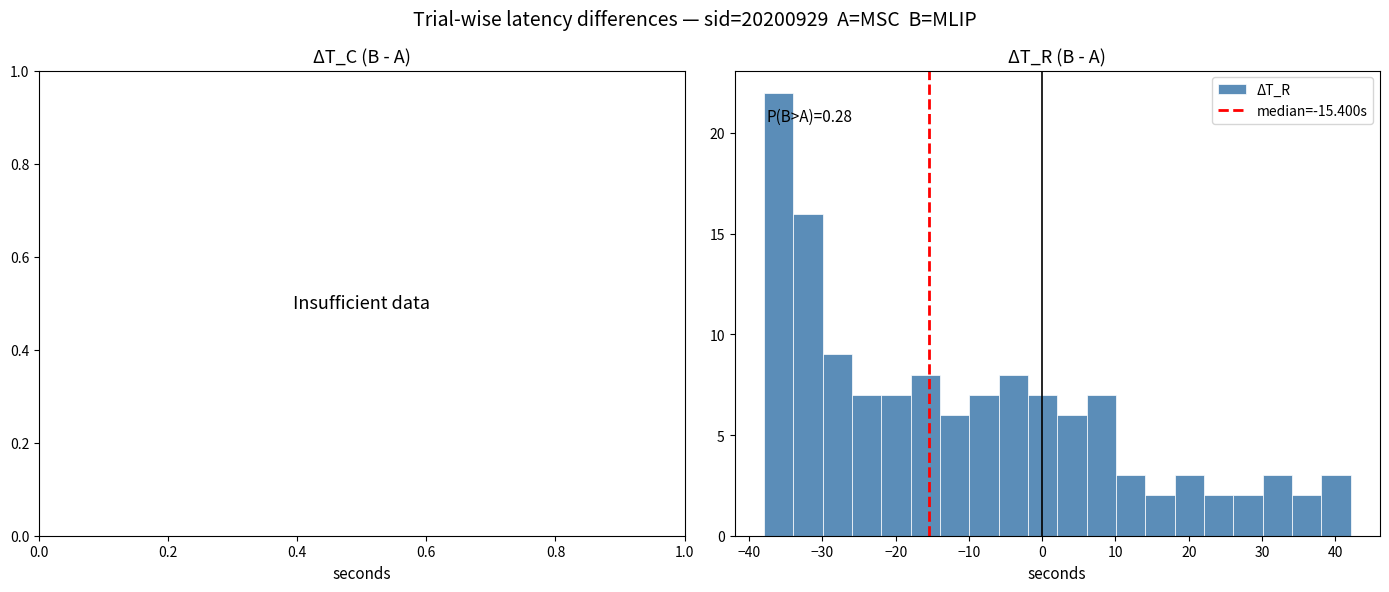

Which range on the x-axis has the tallest bar?

-38 to -34